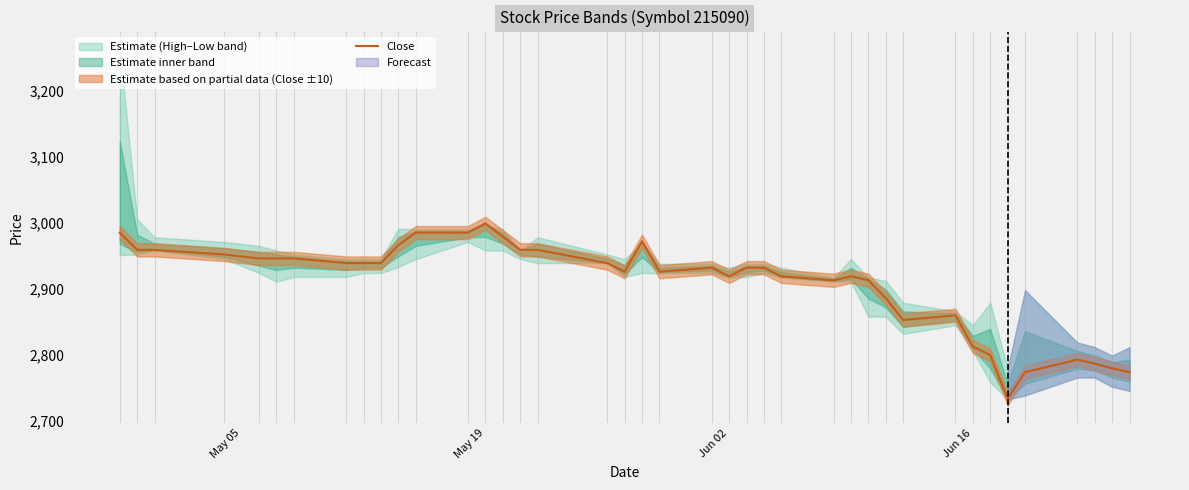

Is it true that Close equals 4191 at May 19?

False